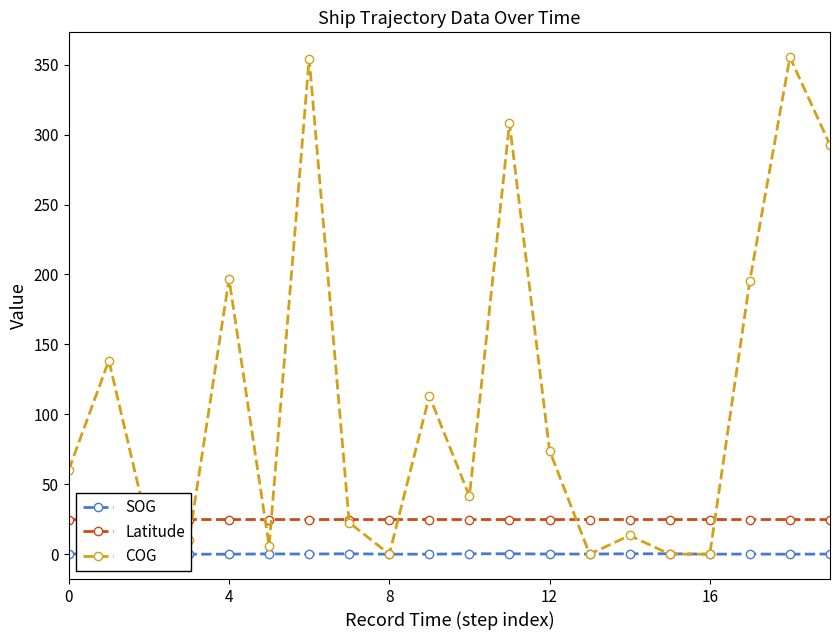

True or false: COG has more than 1 points higher than both neighbors.

True